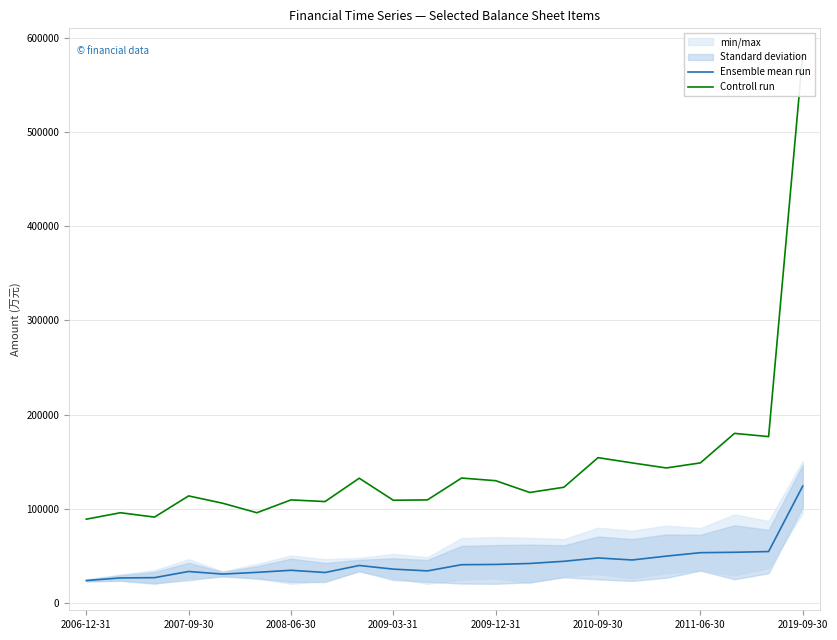

Read the Controll run value at 20.

176745.0